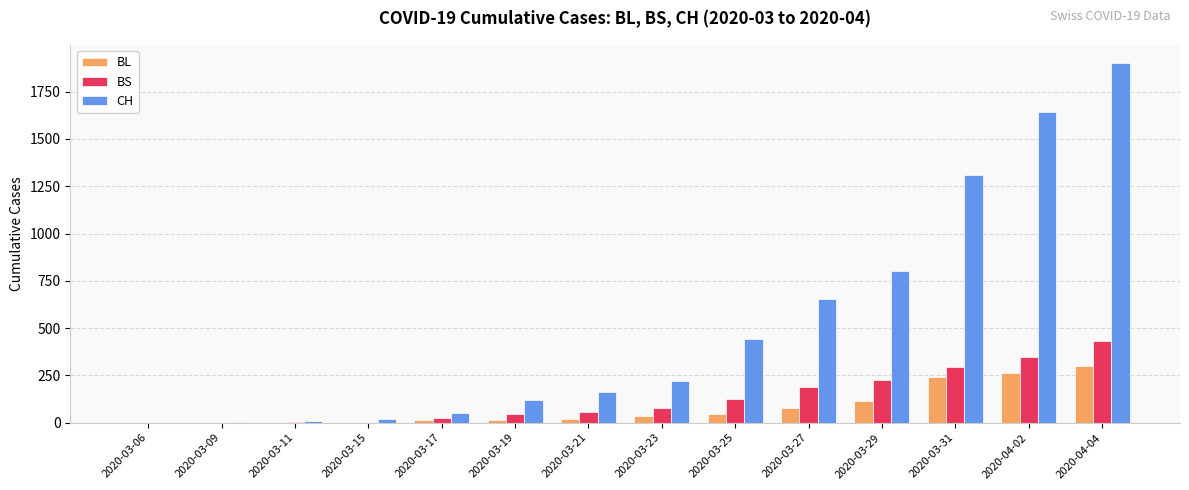

Is the value of BS at 2020-03-23 greater than the value of CH at 2020-03-21?

No